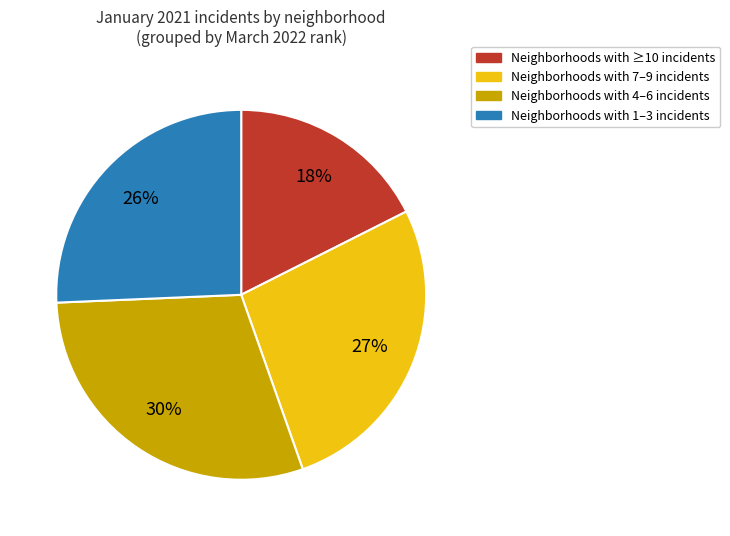

Count the number of slices in the pie.

4